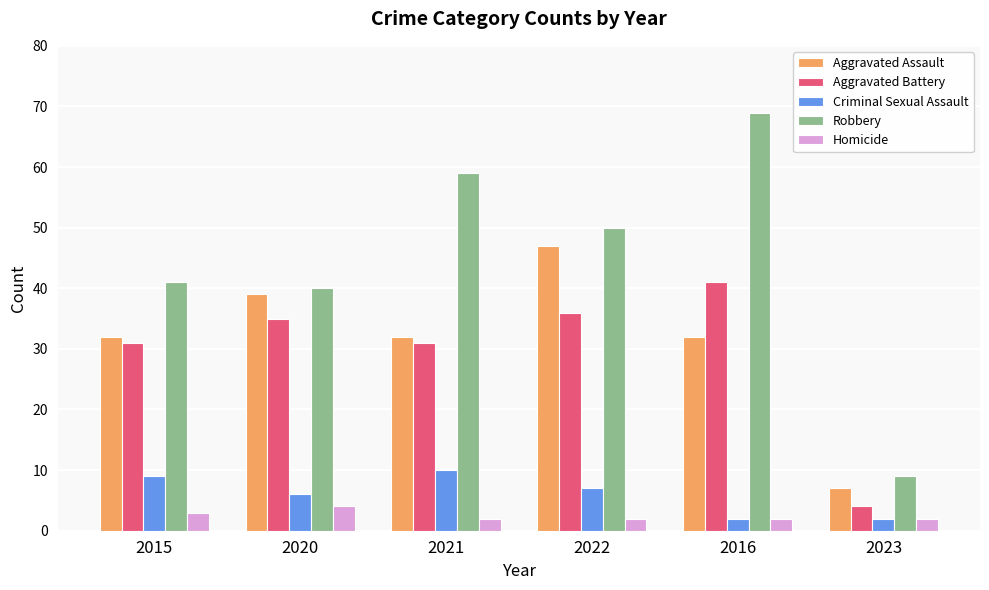

The value of Criminal Sexual Assault at 2020 is 6. True or false?

True